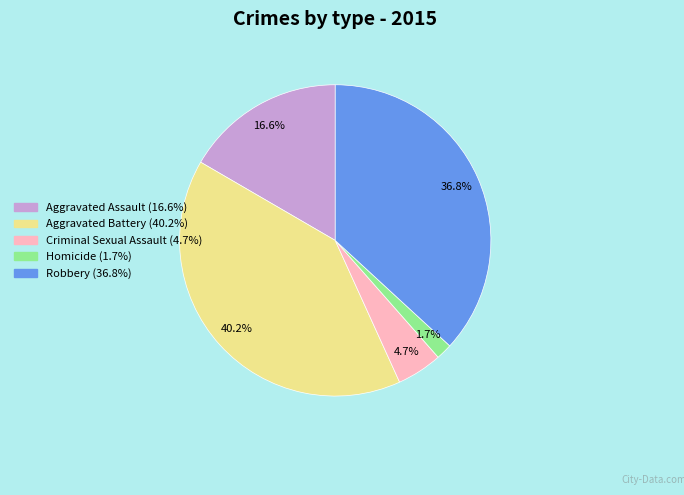

The Aggravated Assault slice represents 17% of the pie. True or false?

True